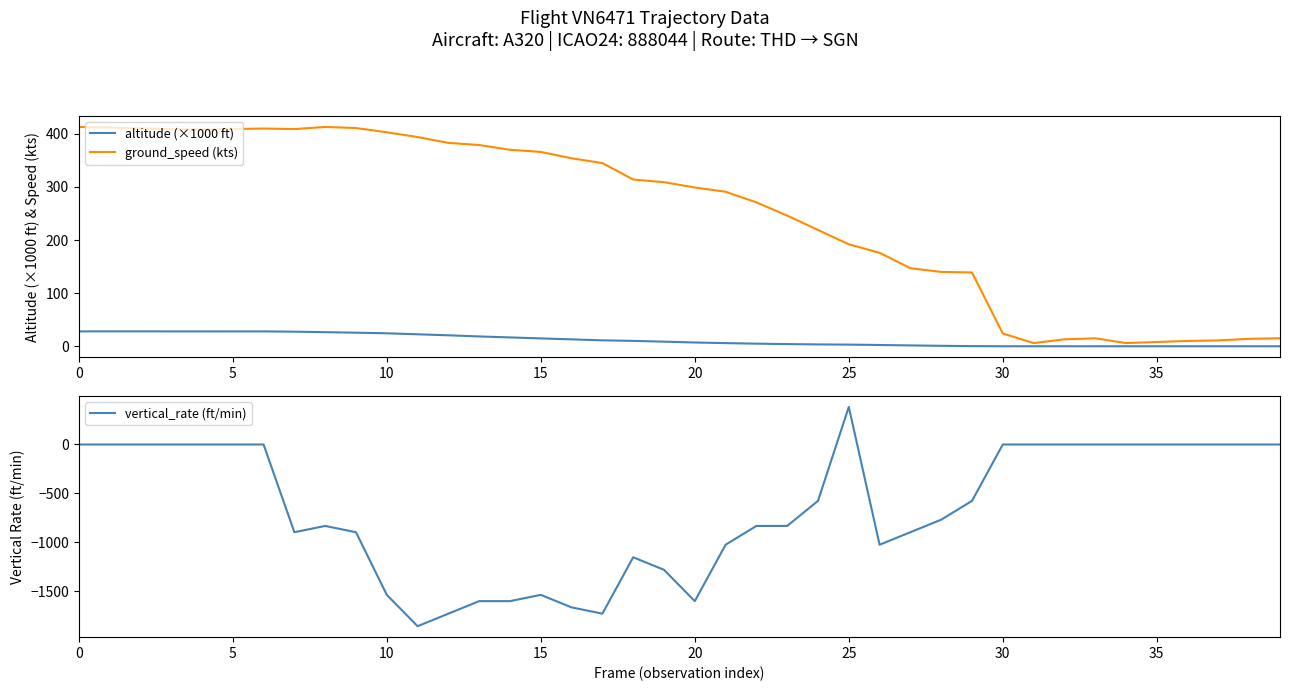

What is the sum of the ground_speed (kts) values at 30 and 25?

216.0